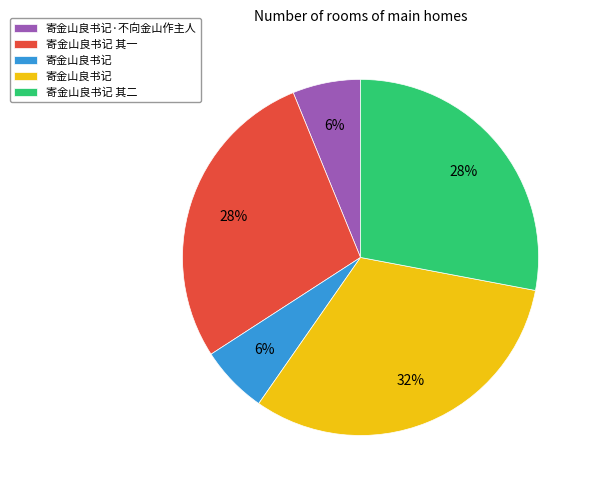

How many segments does this pie chart have?

5